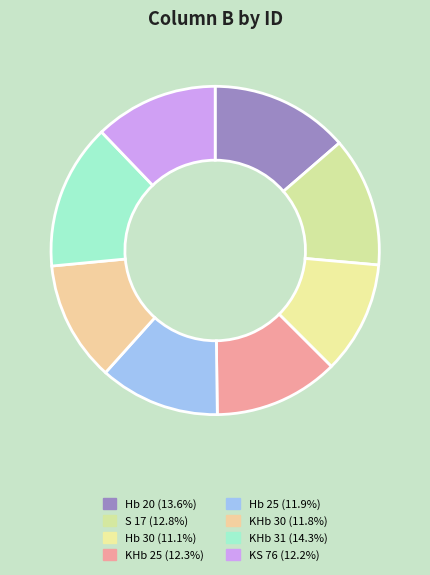

How much of the chart is everything except S 17?

87.2%